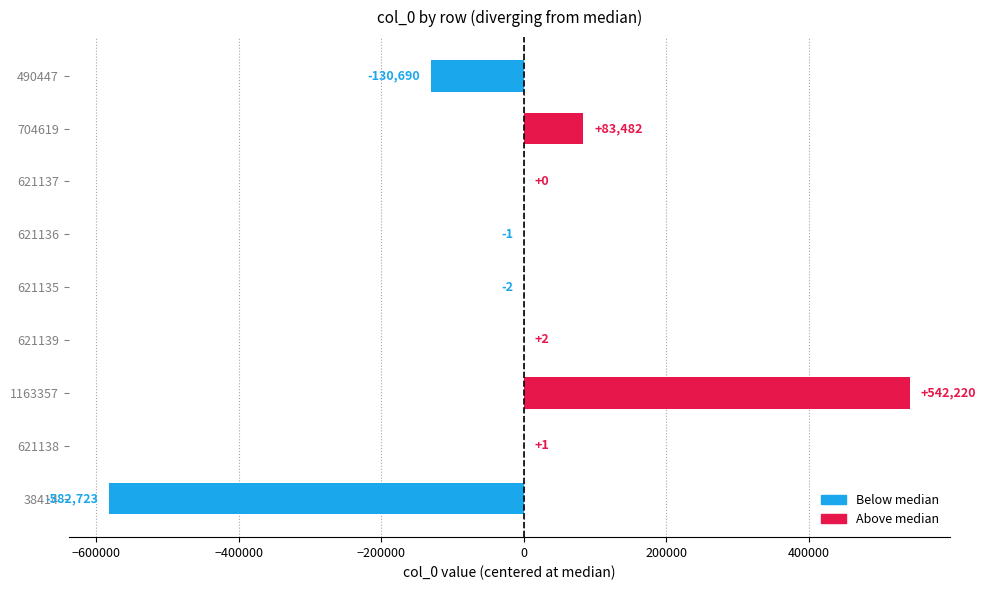

What is the change in value from 38414 to 621136?

+582722